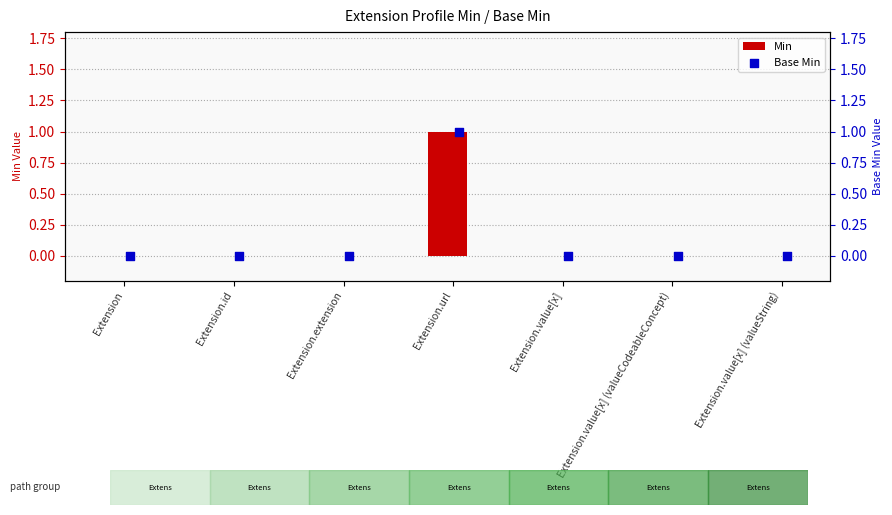

What are all the series names shown in the legend?

Min, Base Min